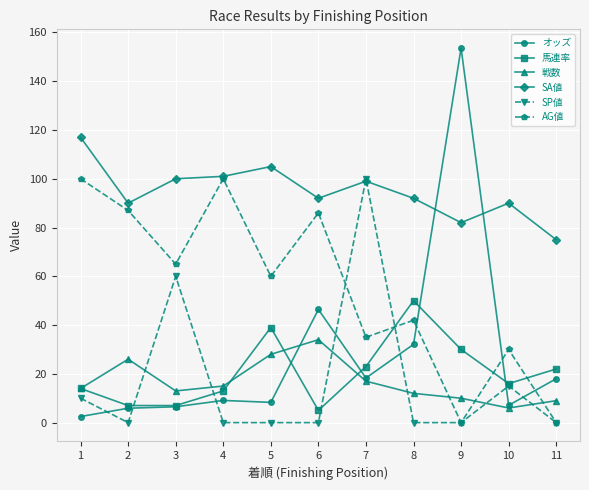

Rank the series at 5 from lowest to highest value.

SP値, オッズ, 戦数, 馬連率, AG値, SA値